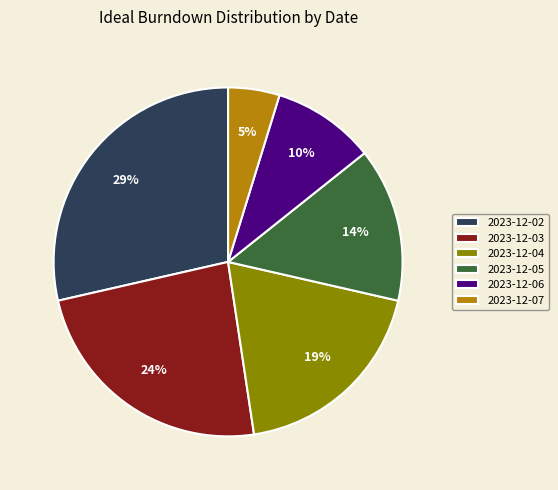

True or false: 2023-12-04 accounts for 24% of the total.

False